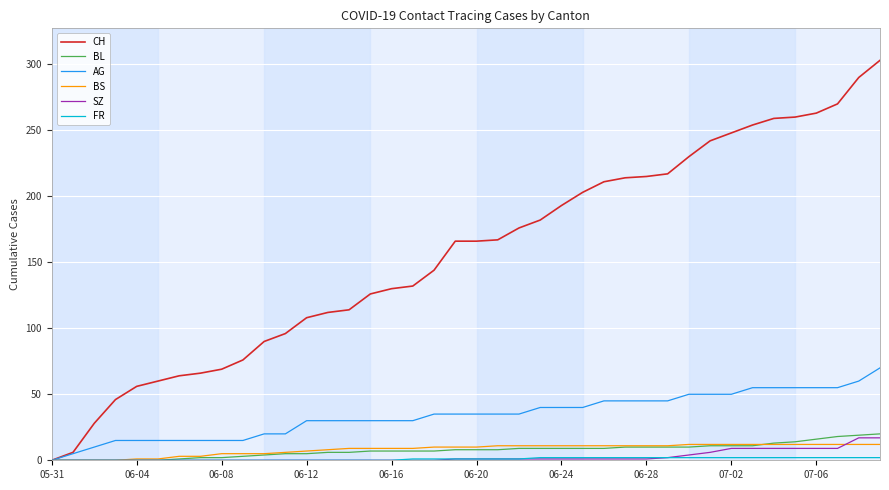

Which series has the largest total across all categories?

CH